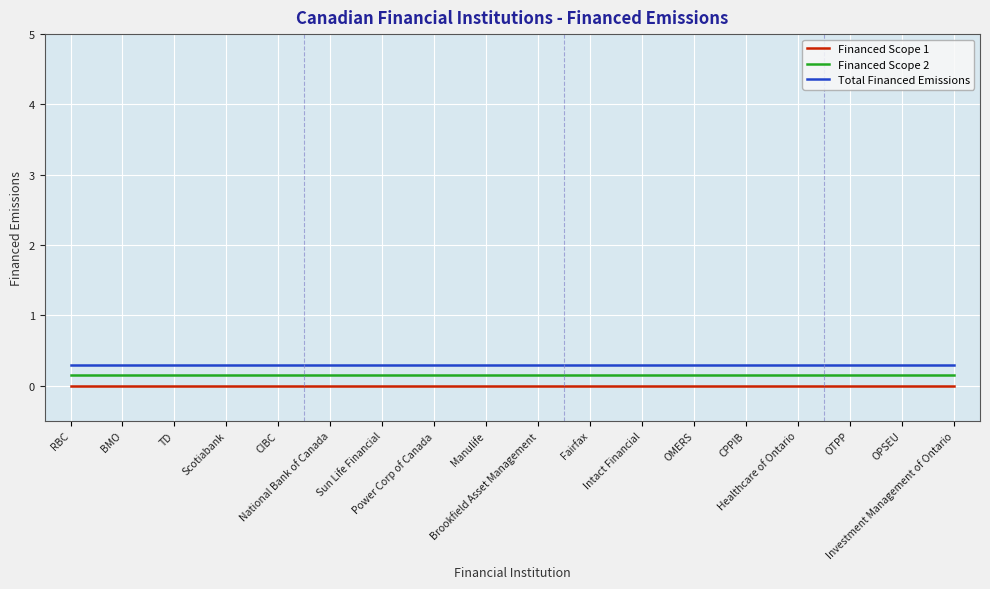

What is the maximum value shown in the chart?

0.3